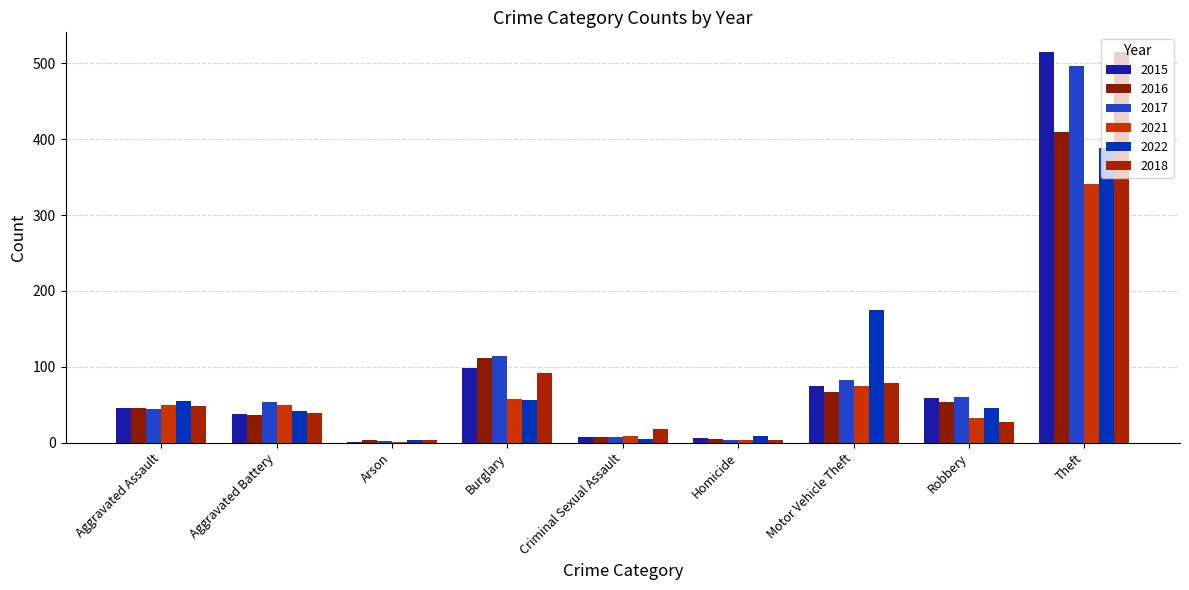

What position from the left is Robbery?

8